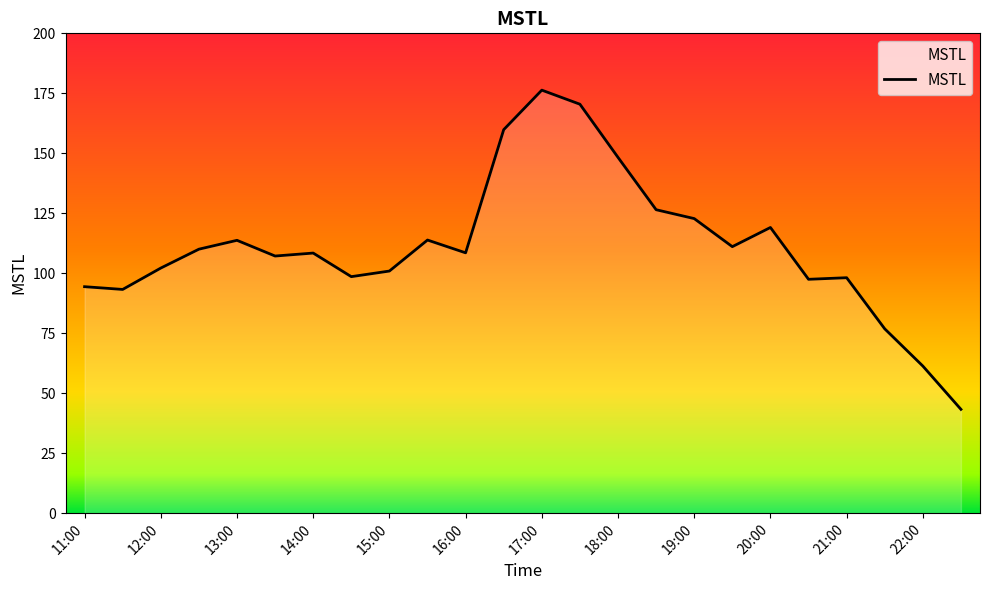

Does the chart display data point markers on the line(s)?

No